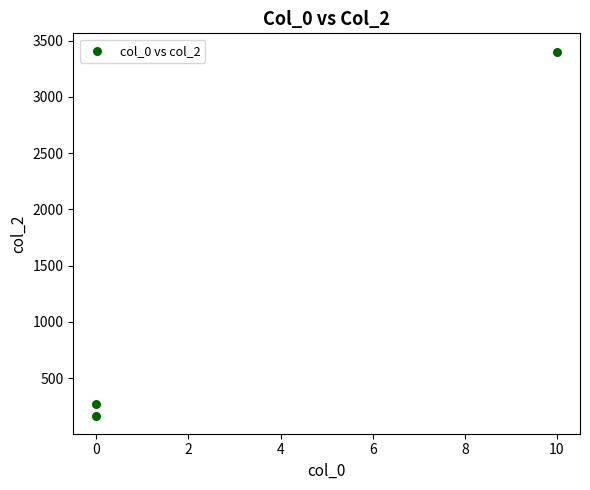

What is the average Y value?

1280